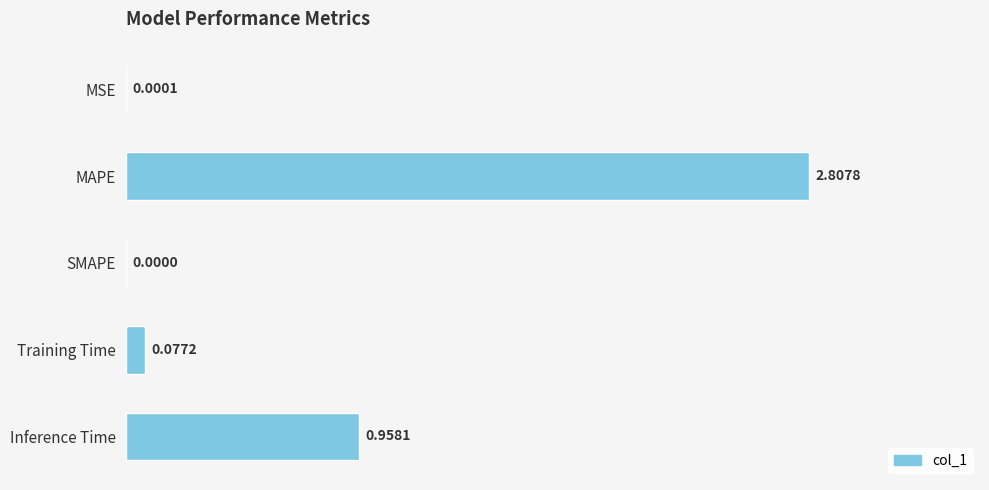

Which category has the highest value across all series?

MAPE